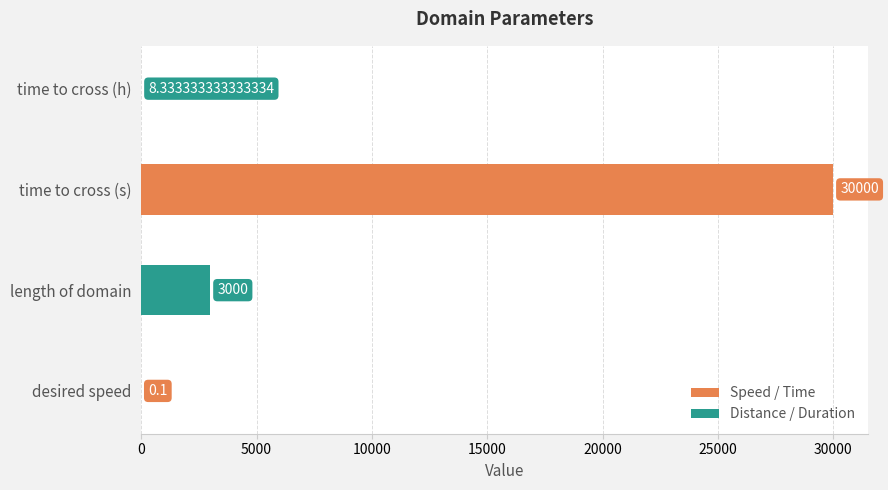

What is the change in value from length of domain to time to cross (s)?

+27000.0